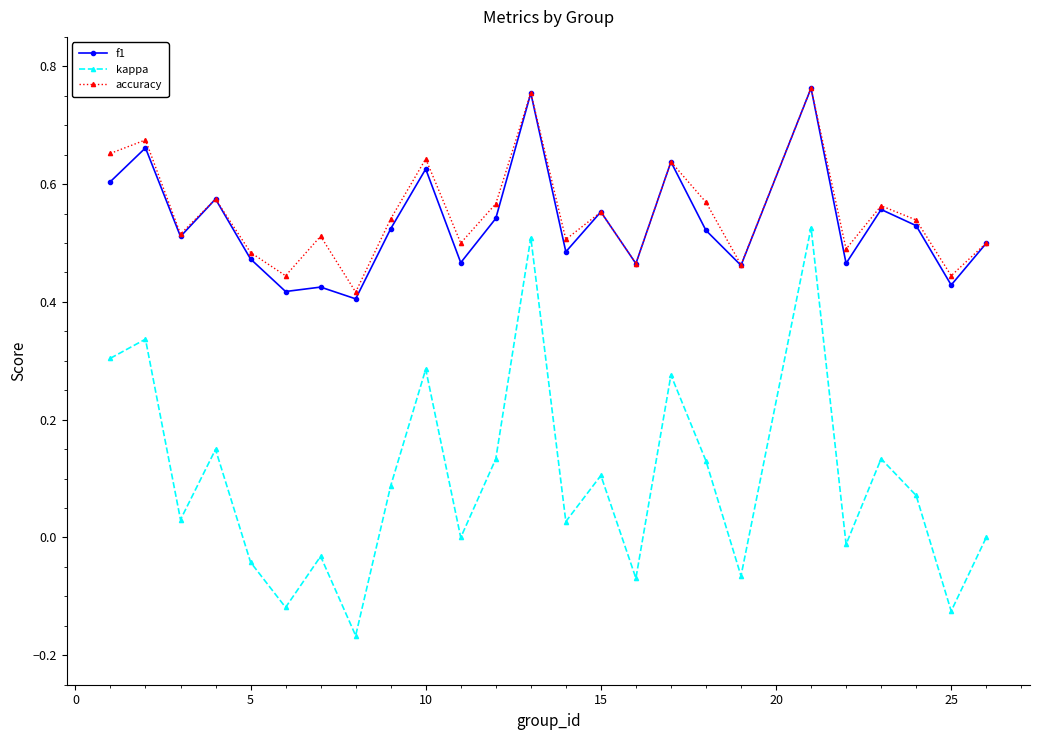

True or false: accuracy has more than 0 interior local peaks.

True